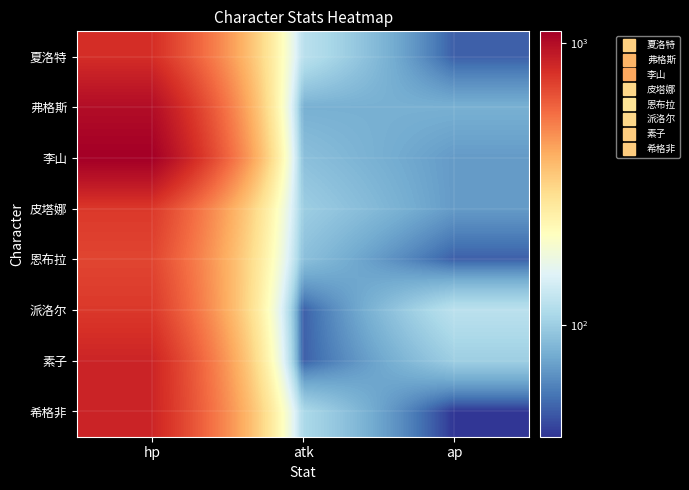

List the series in order of their peak value, lowest first.

恩布拉, 皮塔娜, 派洛尔, 夏洛特, 素子, 希格非, 弗格斯, 李山